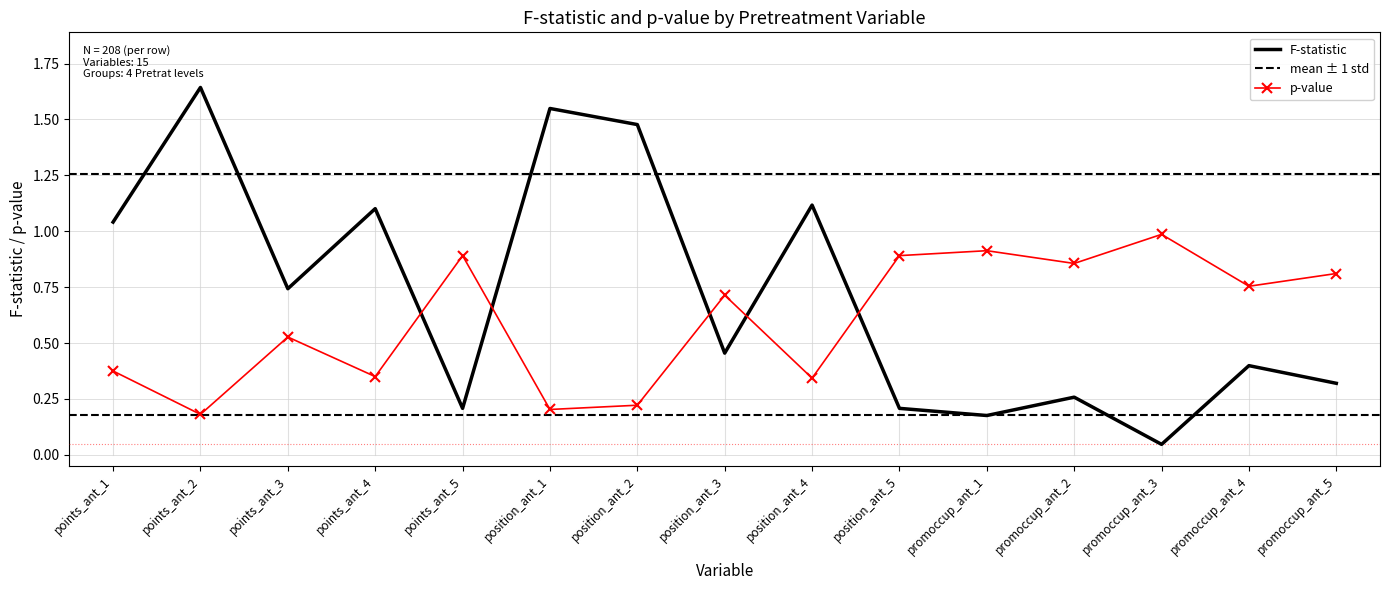

True or false: p-val and F cross at least once.

True